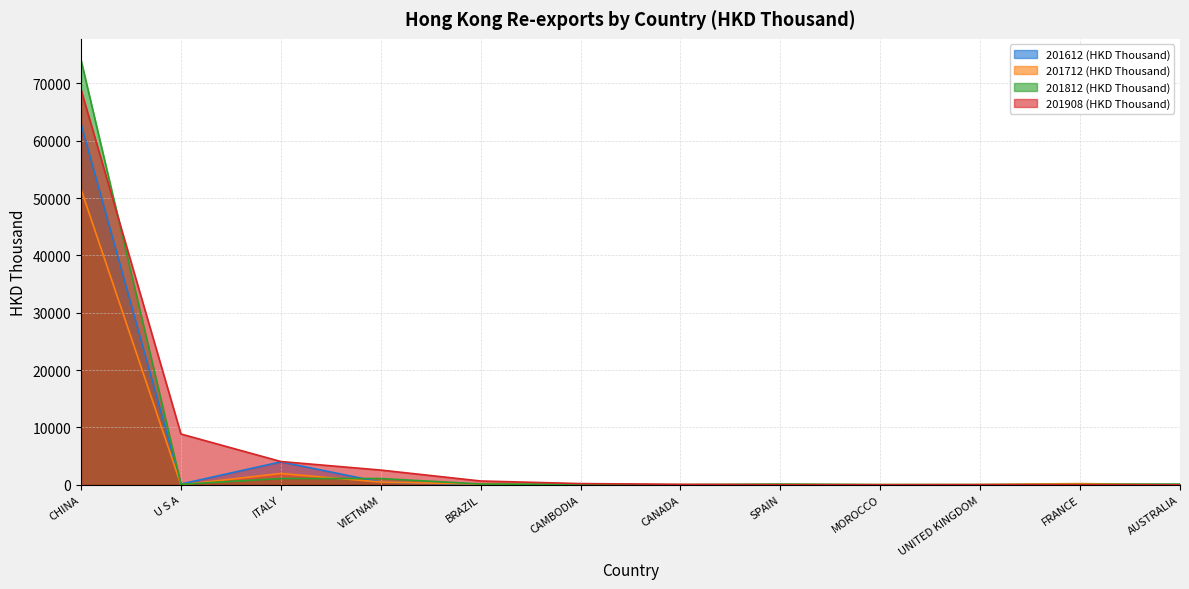

Which series has the largest total across all categories?

201908 (HKD Thousand)